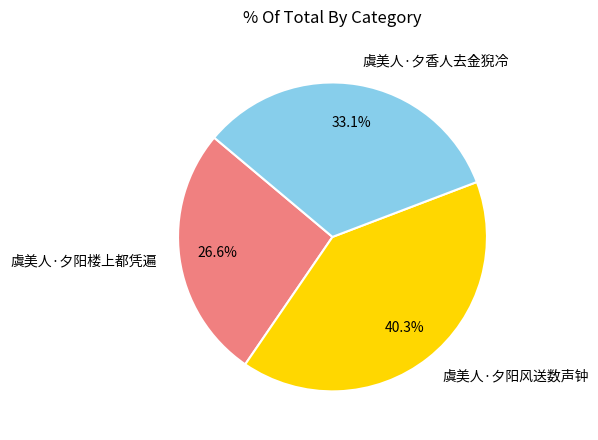

Approximately how many times larger is the value at 虞美人·夕阳风送数声钟 compared to 虞美人·夕阳楼上都凭遍?

1.5